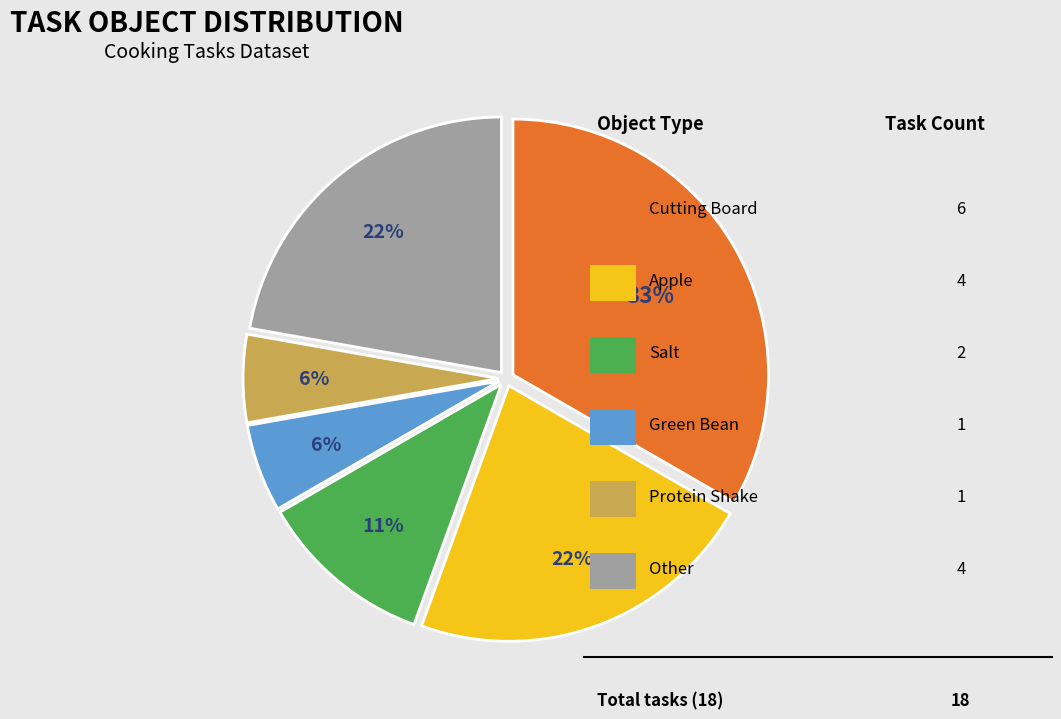

To the nearest percent, what is the average slice percentage?

17%